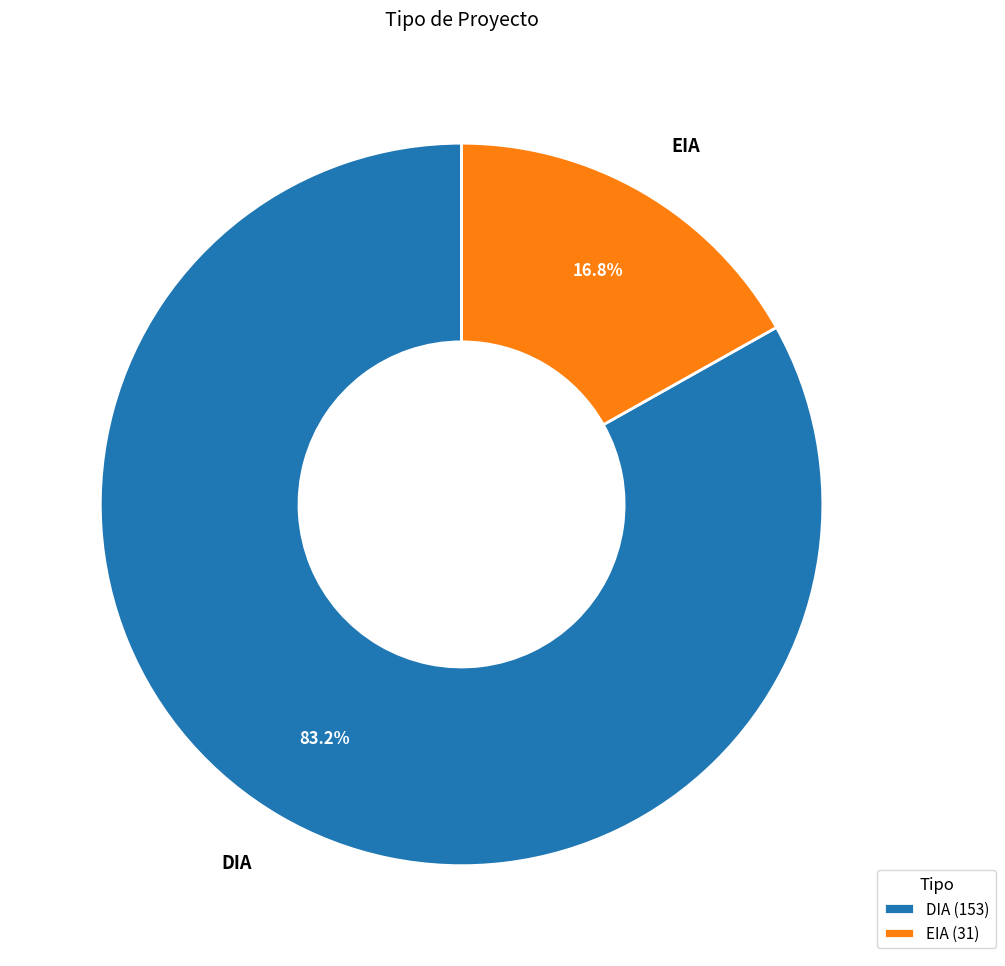

Is it true that EIA is 17% of the pie?

True